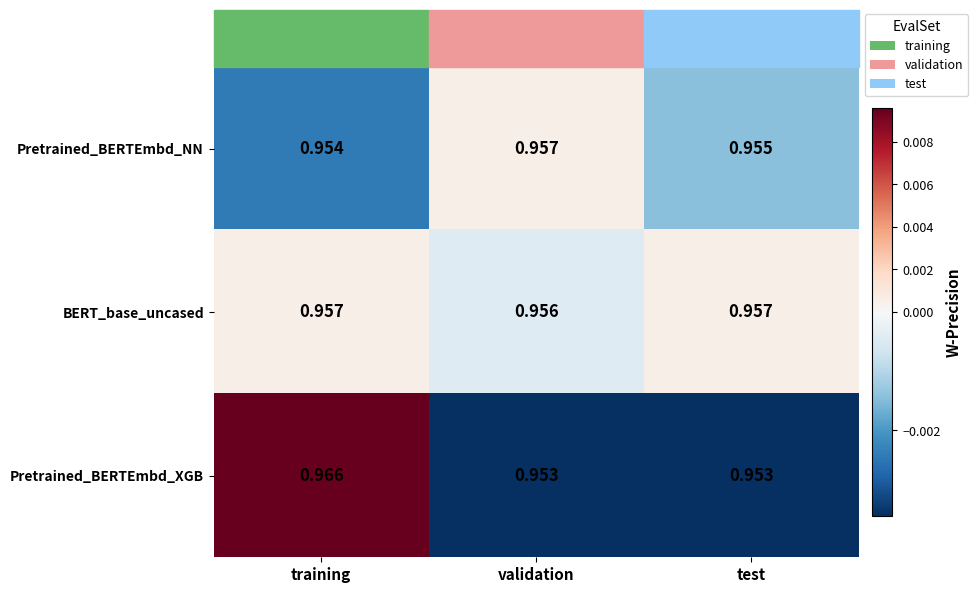

Is the value of Pretrained_BERTEmbd_XGB at validation greater than the value of Pretrained_BERTEmbd_NN at validation?

No